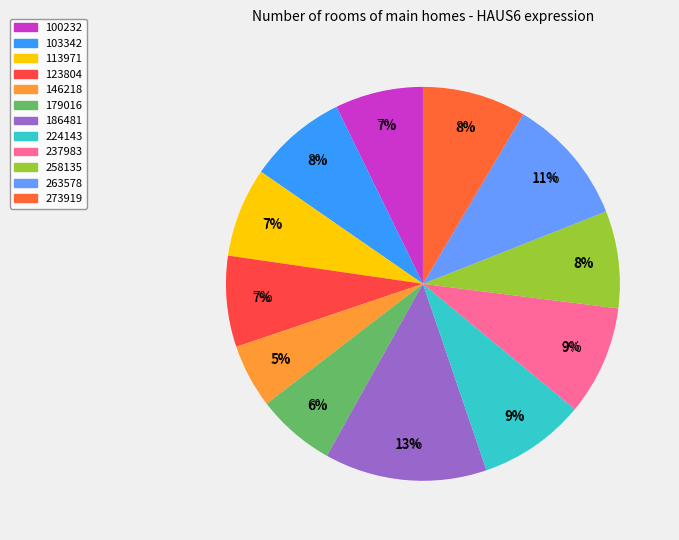

How many slices are in this pie chart?

12